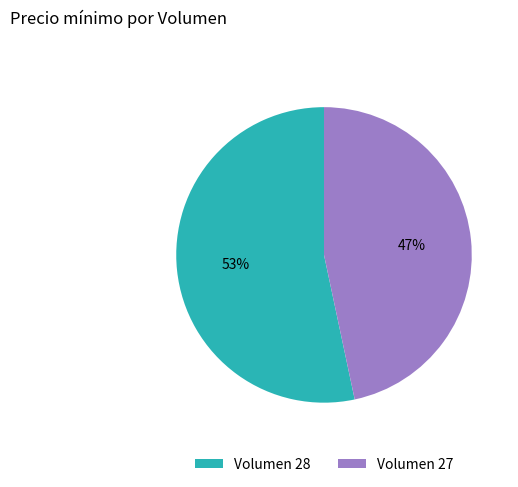

To the nearest percent, what is the average slice percentage?

50%